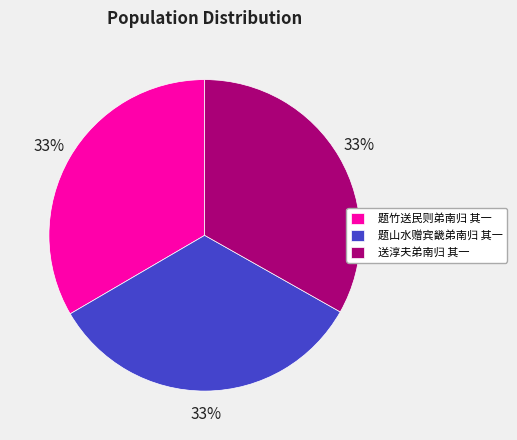

True or false: 题山水赠宾畿弟南归 其一 accounts for 33% of the total.

True